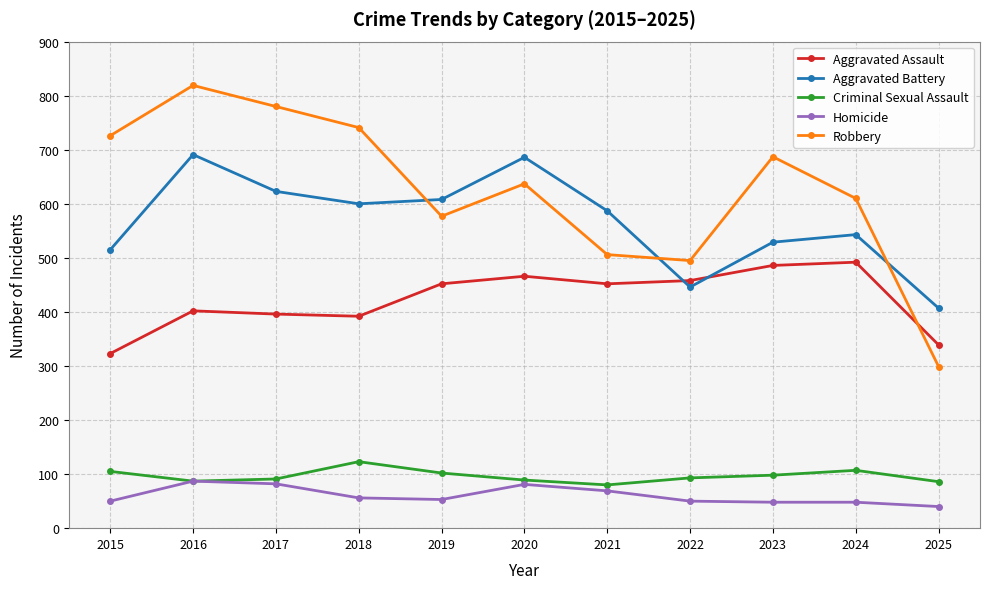

What is the value of the Homicide point at the 8th from the left?

50